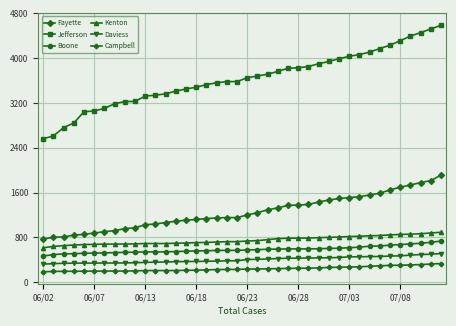

What is the difference between the maximum and minimum values in the Daviess series?

188